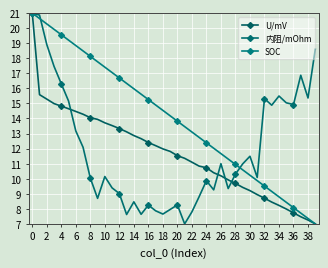

Does the chart have visible grid lines?

Yes